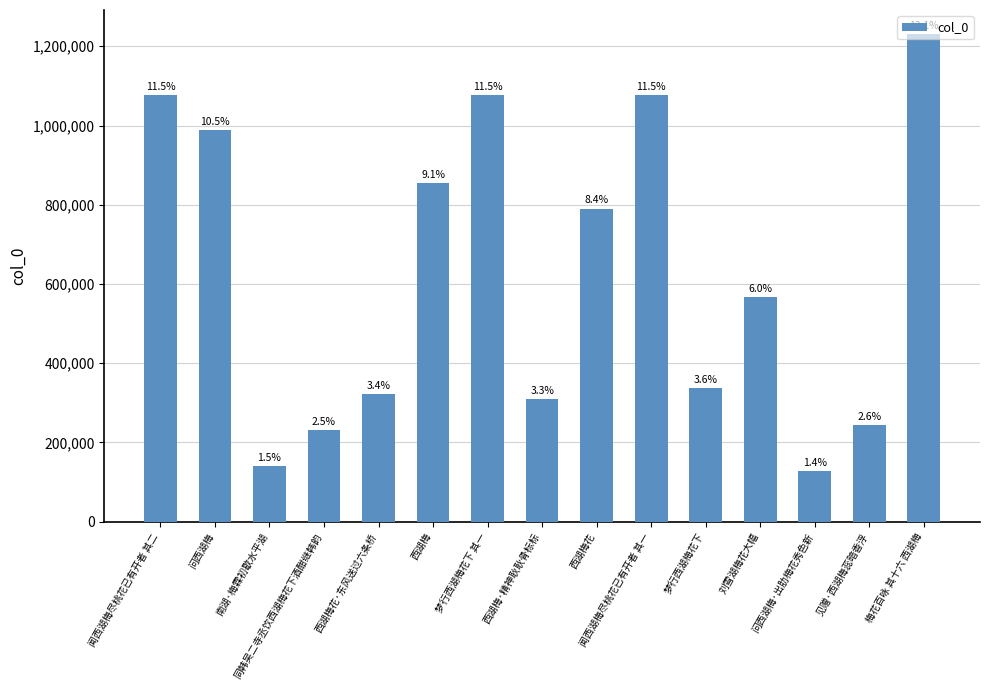

Does the chart contain any negative values?

No